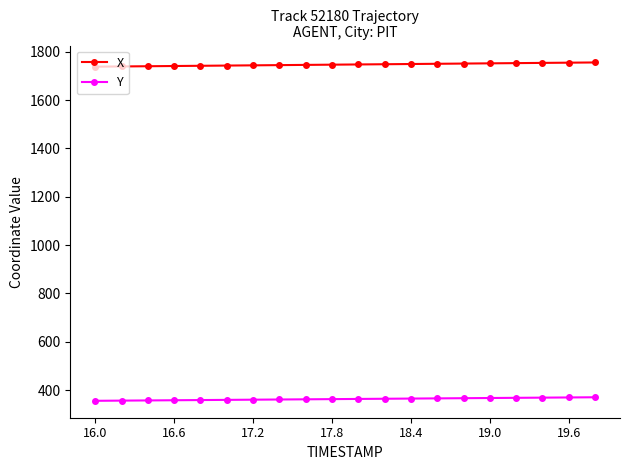

What is the maximum value shown in the chart?

1755.6